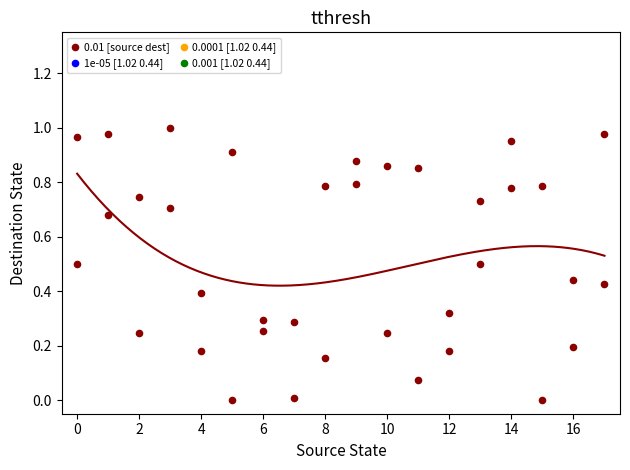

What is the range of X values (max minus min)?

17.0